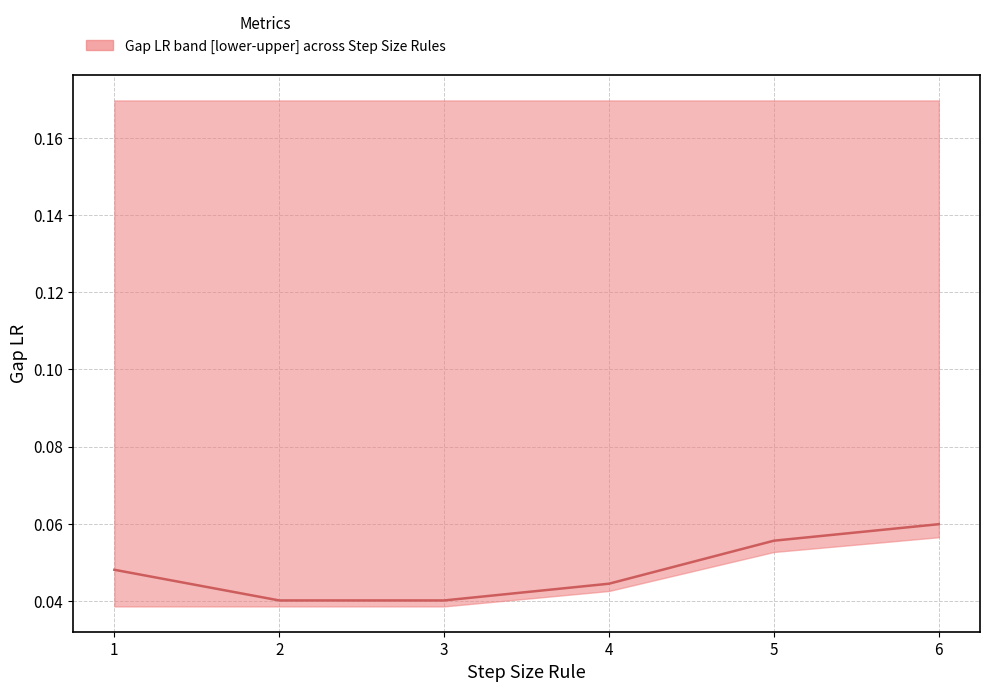

Rank the categories by value from highest to lowest.

6, 5, 1, 4, 2, 3